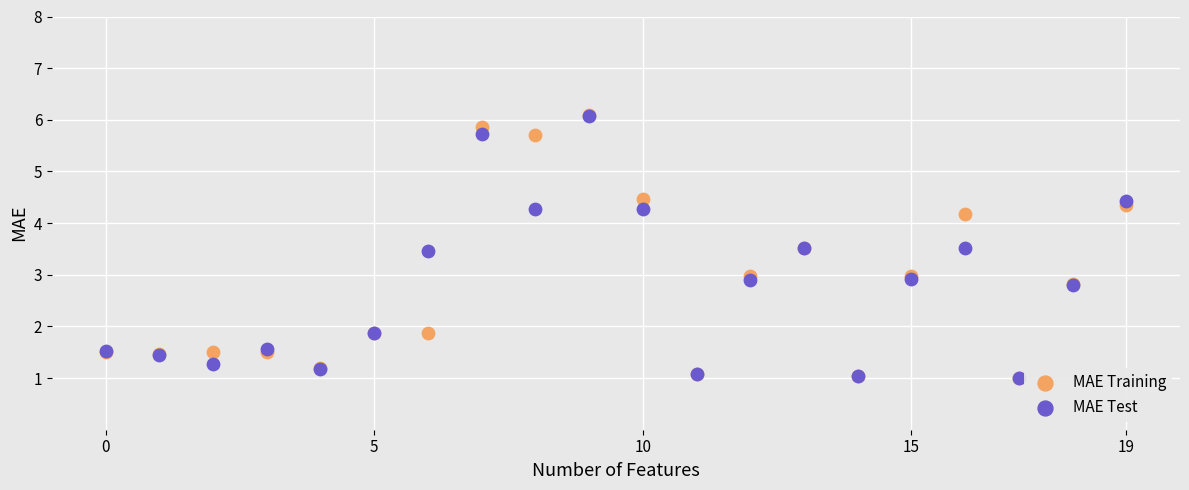

What are all the series names shown in the legend?

MAE Training, MAE Test